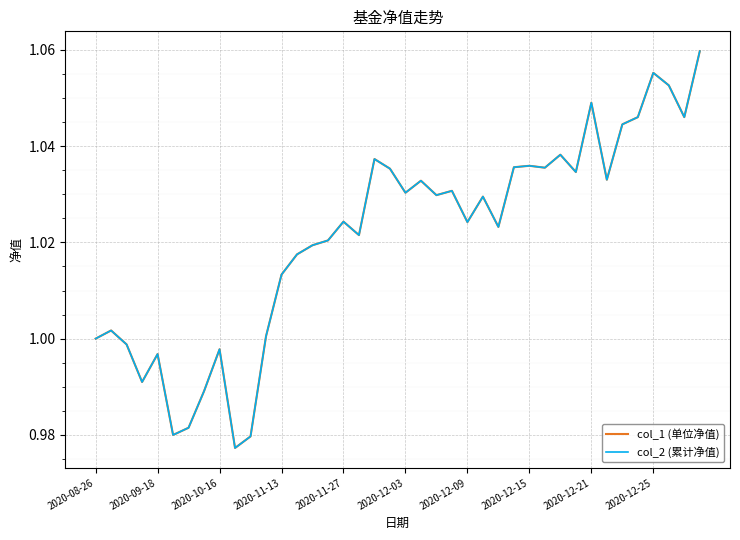

Reading left to right, list all the values displayed in this chart.

col_1 (单位净值): 1.0	1.0	1.0	1.0	1.0	1.0	1.0	1.0	1.0	1.0	1.0	1.0	1.0	1.0	1.0	1.0	1.0	1.0	1.0	1.0	1.0	1.0	1.0	1.0	1.0	1.0	1.0	1.0	1.0	1.0	1.0	1.0	1.0	1.0	1.0	1.0	1.1	1.1	1.0	1.1
col_2 (累计净值): 1.0	1.0	1.0	1.0	1.0	1.0	1.0	1.0	1.0	1.0	1.0	1.0	1.0	1.0	1.0	1.0	1.0	1.0	1.0	1.0	1.0	1.0	1.0	1.0	1.0	1.0	1.0	1.0	1.0	1.0	1.0	1.0	1.0	1.0	1.0	1.0	1.1	1.1	1.0	1.1